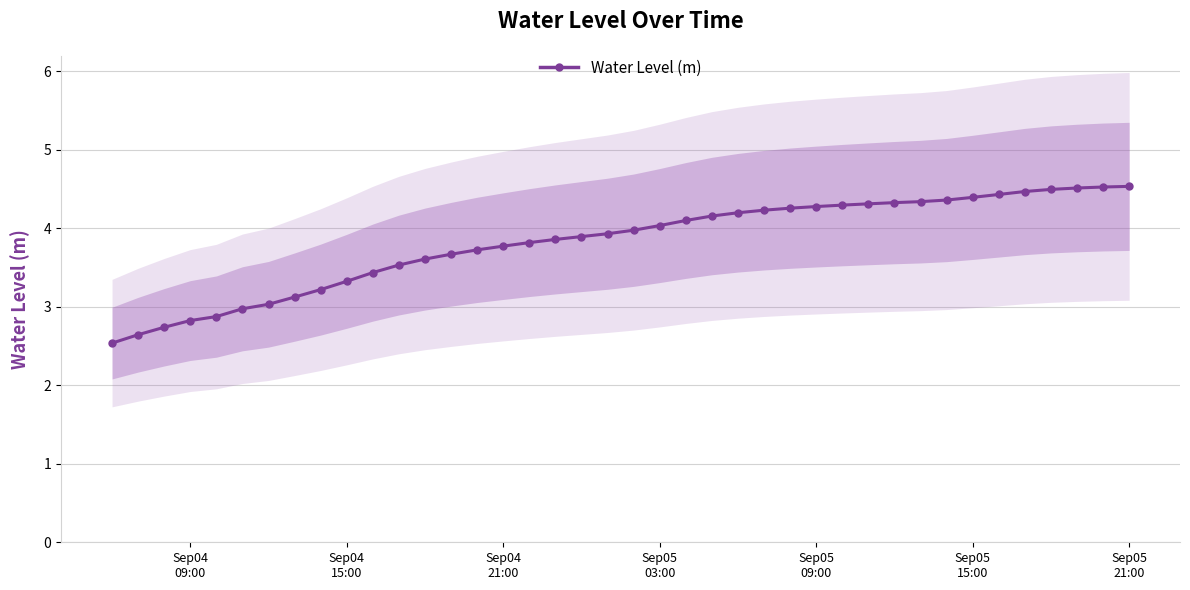

True or false: the data has more than 2 interior local peaks.

False